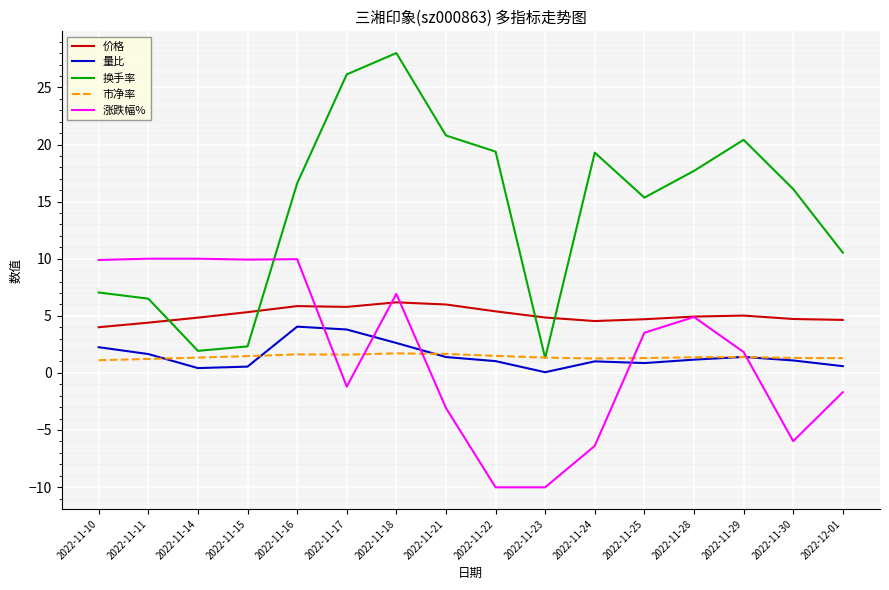

What is the average value of the 量比 series?

1.5